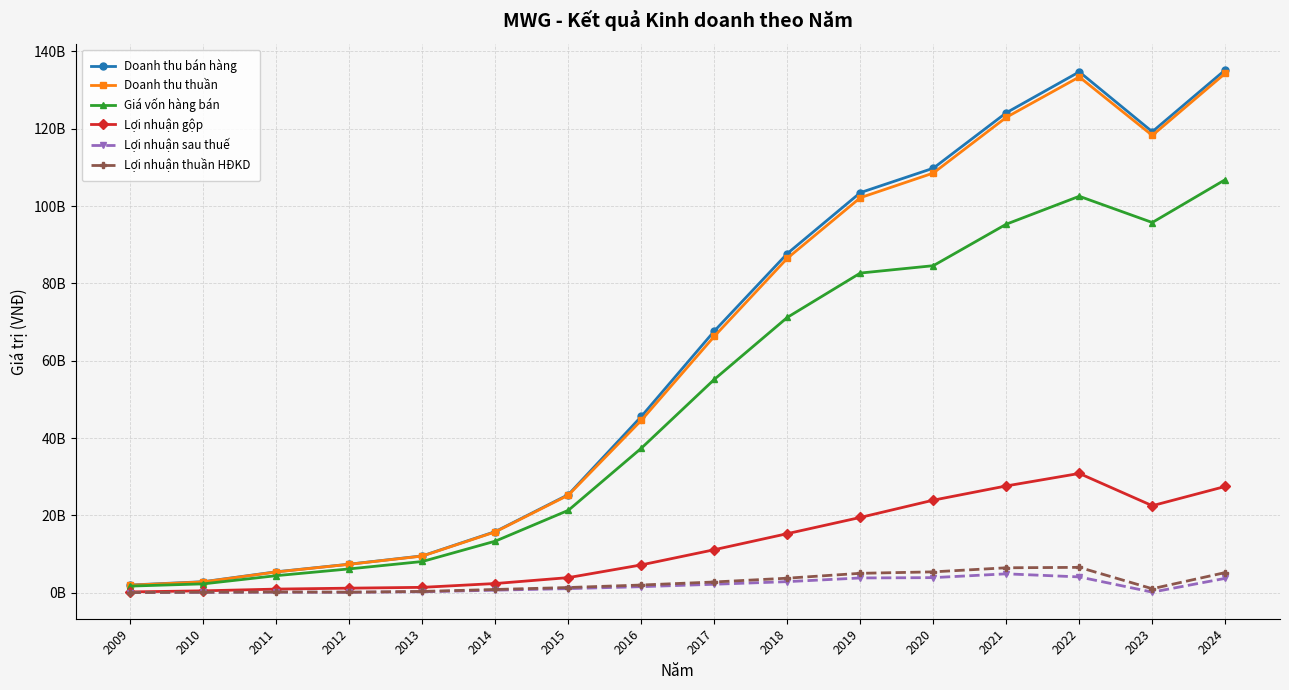

True or false: Giá vốn hàng bán has more than 0 interior local peaks.

True